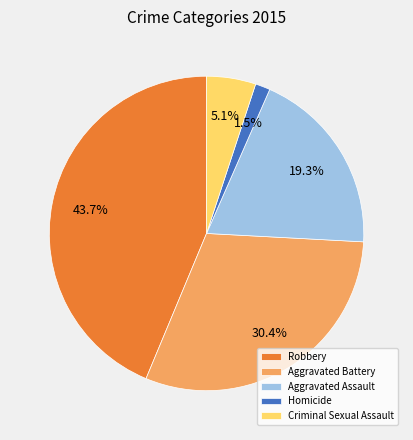

To the nearest percent, what is the difference between the Robbery and Criminal Sexual Assault slice percentages?

39%